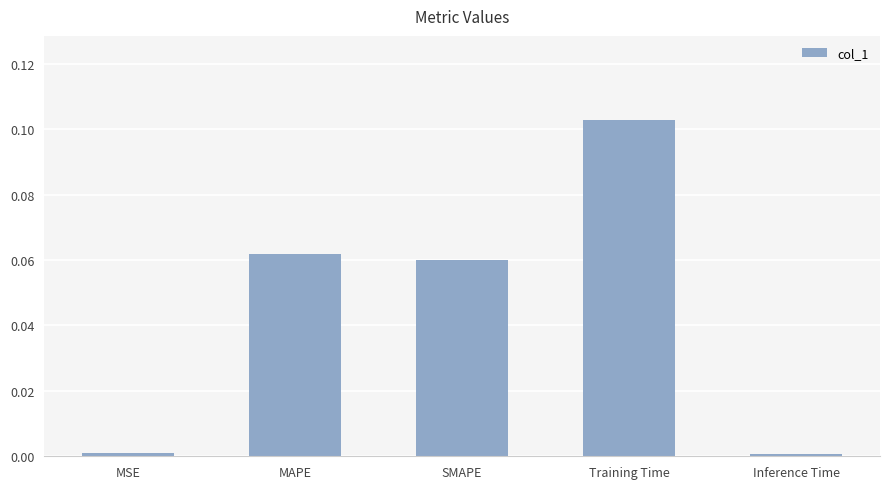

Which category has the highest value across all series?

Training Time